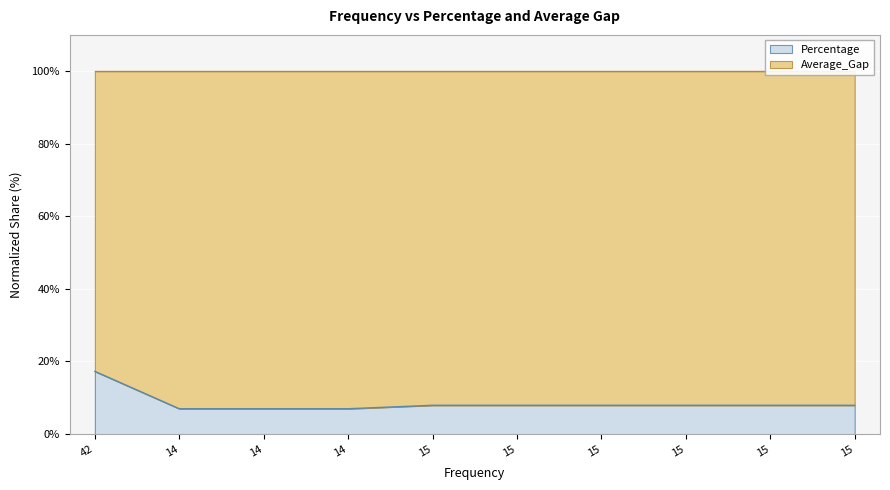

What is the value of the 6th point from the left?

7.9